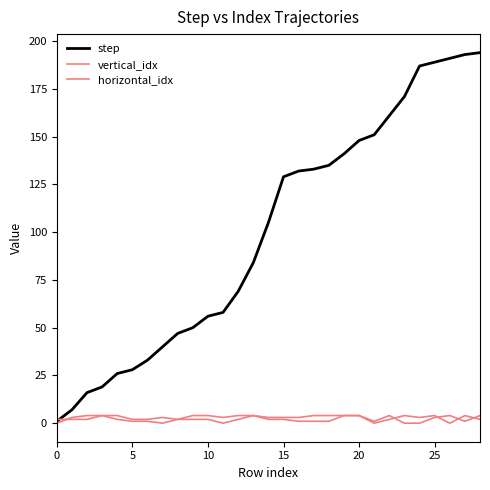

How many lines are shown in the chart?

3